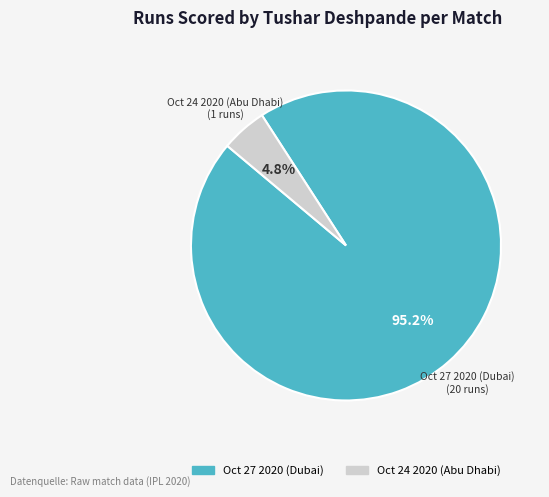

Between Oct 27 2020 (Dubai) and Oct 24 2020 (Abu Dhabi), which is larger?

Oct 27 2020 (Dubai)